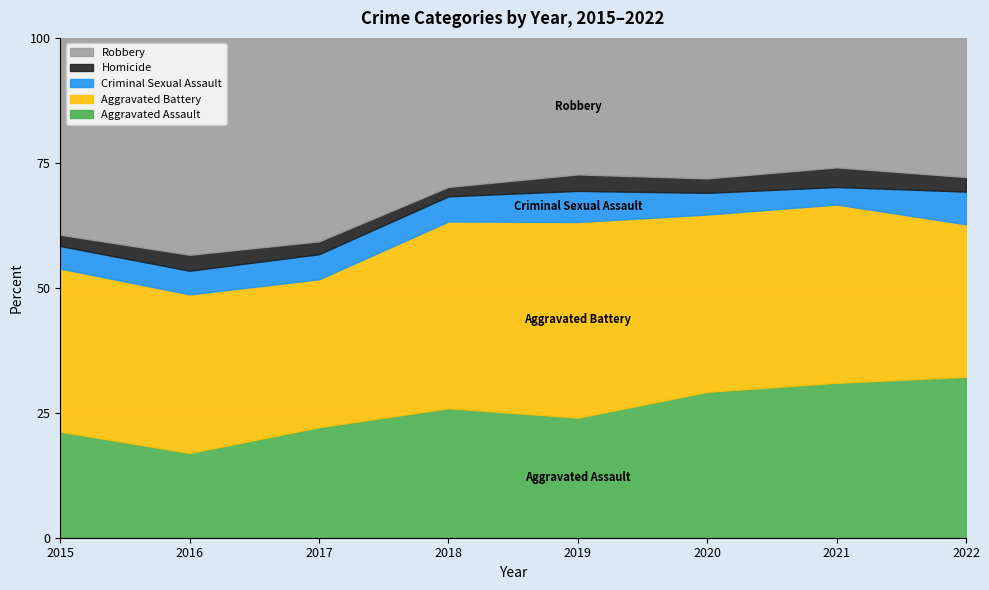

At 2020, list the series in order from smallest to largest.

Homicide, Criminal Sexual Assault, Robbery, Aggravated Assault, Aggravated Battery